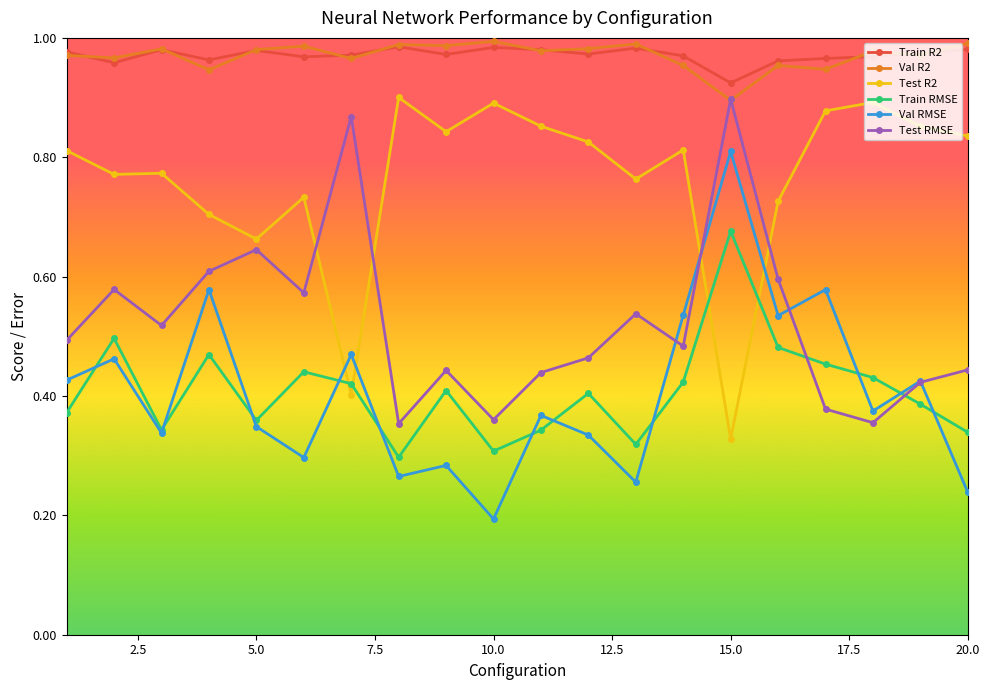

True or false: Val R2 and Train RMSE intersect in this chart.

False